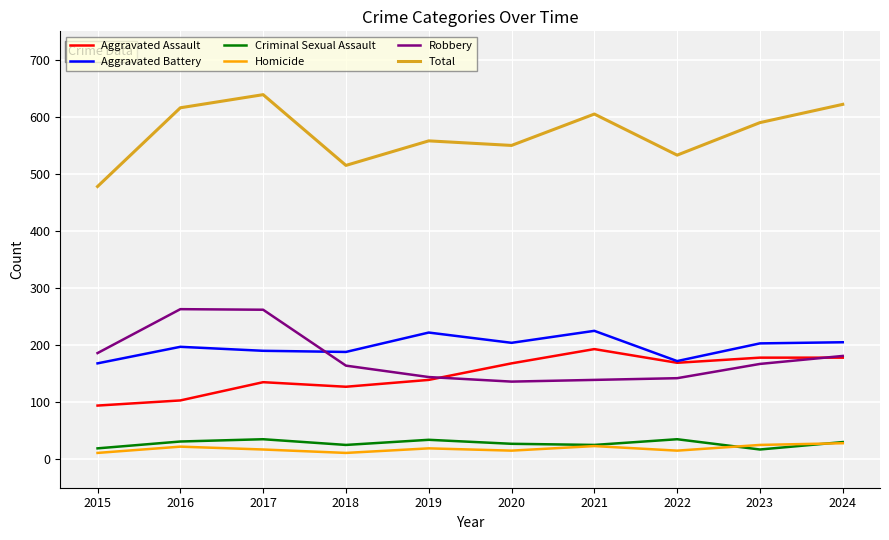

Is the value of Aggravated Assault at 2021 greater than the value of Aggravated Battery at 2020?

No